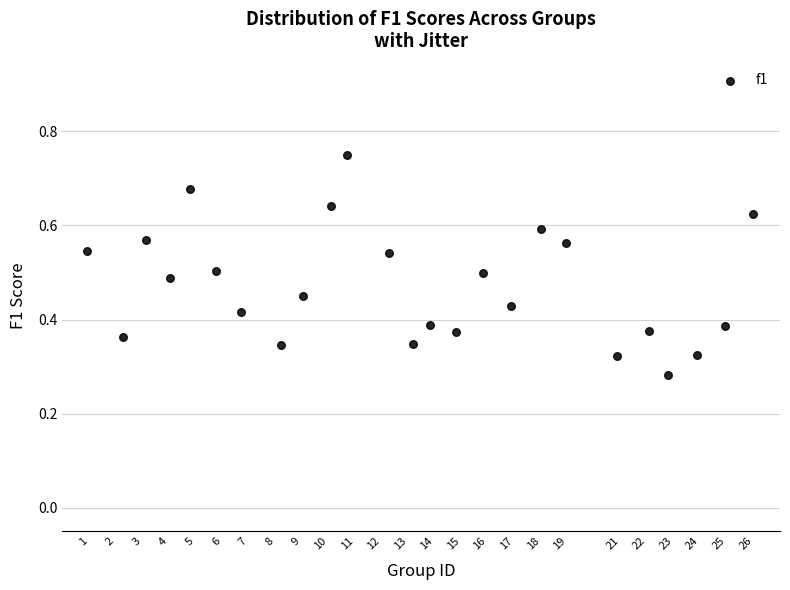

What is the range of X values (max minus min)?

25.0